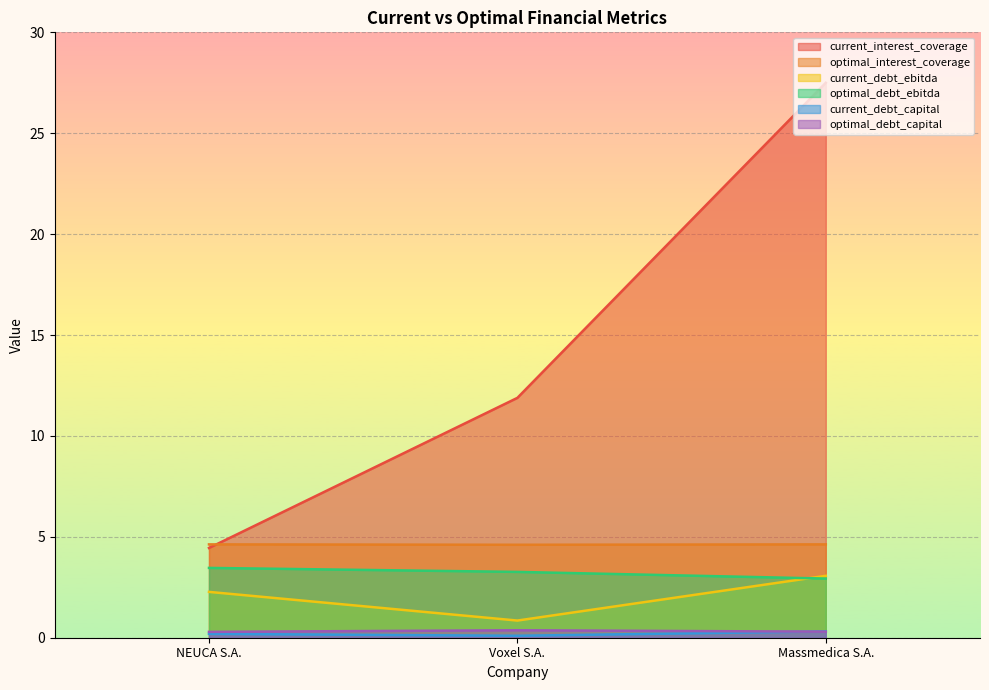

At which category is the sum across all series the highest?

Massmedica S.A.